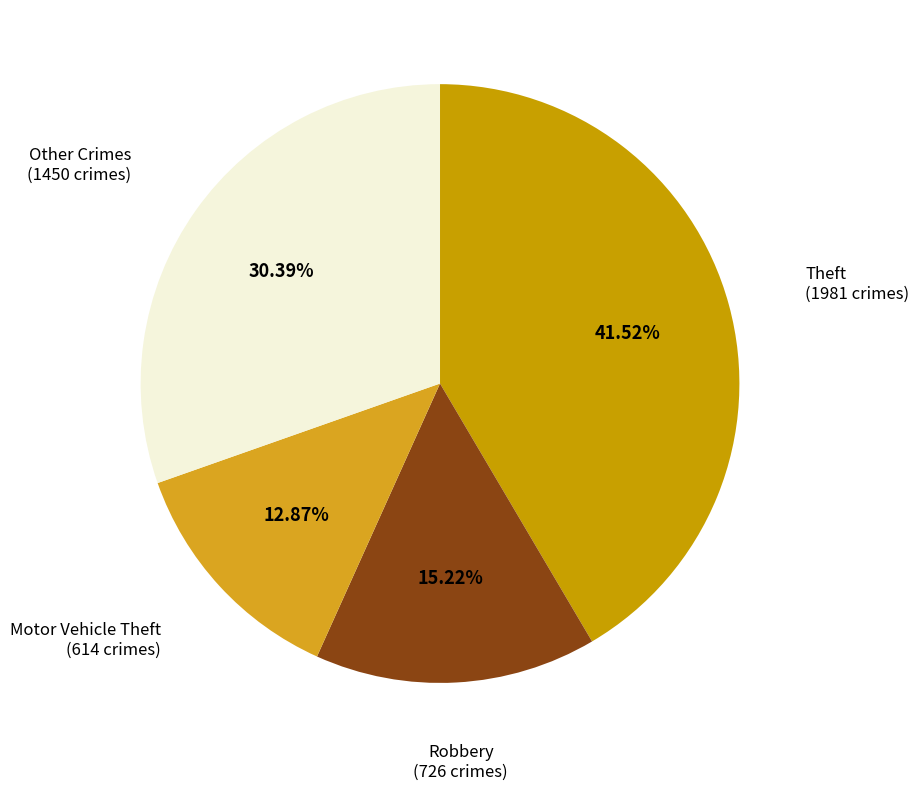

To the nearest percent, what is the average slice percentage?

25%